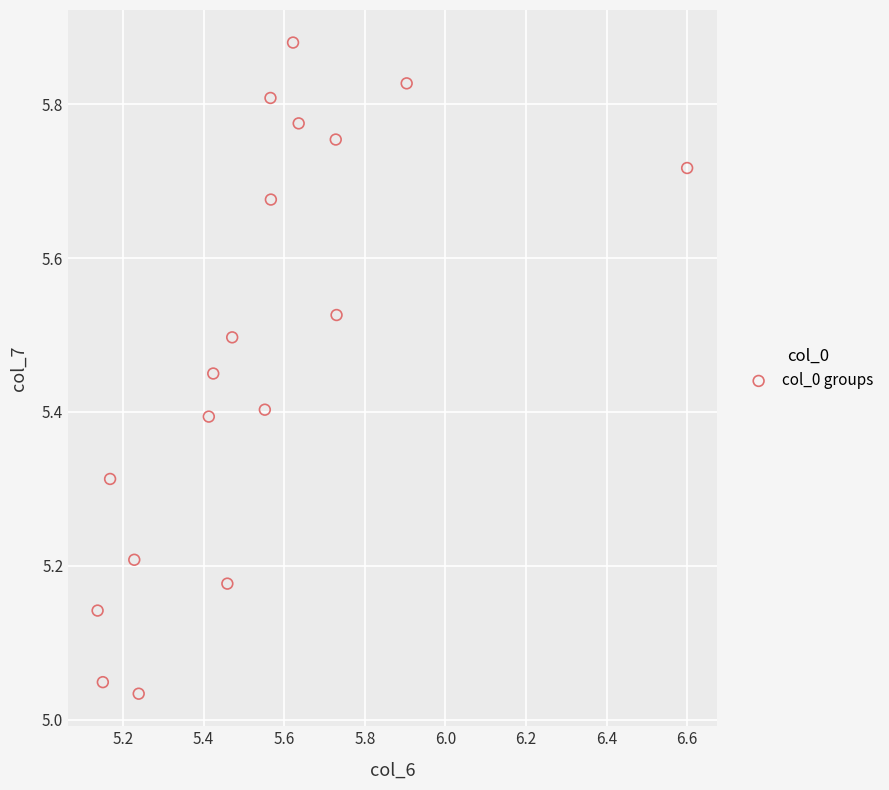

What is the range of X values (max minus min)?

1.5